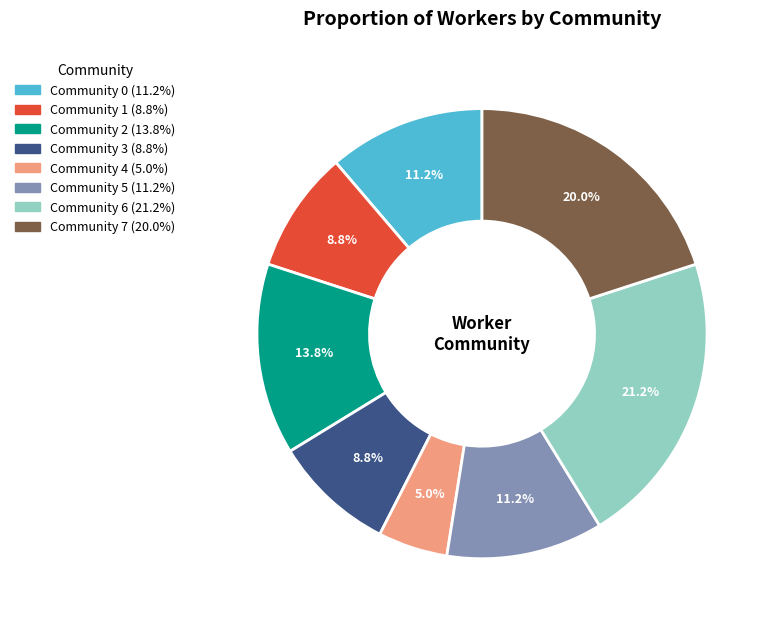

True or false: Community 5 accounts for 21% of the total.

False